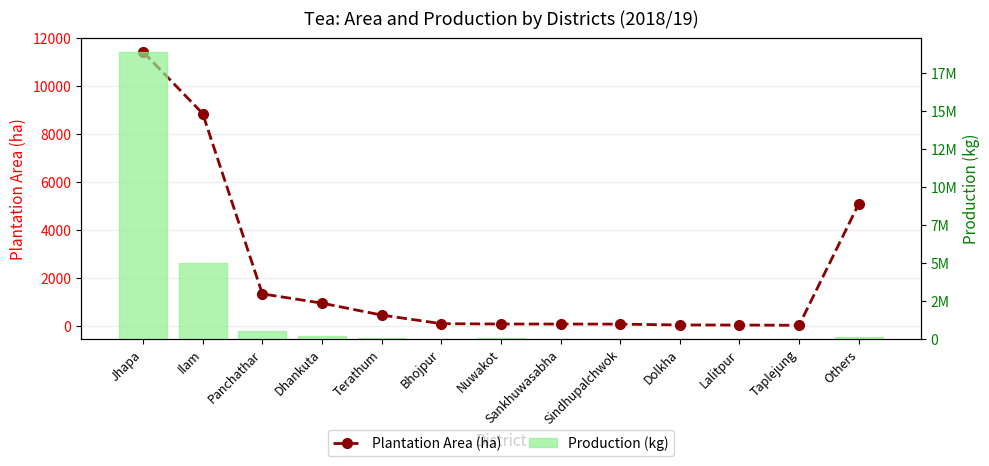

Reading left to right, transcribe all the data shown in this chart.

Plantation Area (ha): Jhapa=11443.0	Ilam=8865.0	Panchathar=1339.0	Dhankuta=952.0	Terathum=455.0	Bhojpur=96.7	Nuwakot=81.5	Sankhuwasabha=80.6	Sindhupalchwok=76.5	Dolkha=42.5	Lalitpur=39.0	Taplejung=28.3	Others=5096.0
Production (kg): Jhapa=18825643.5	Ilam=4982530.7	Panchathar=505548.2	Dhankuta=183806.5	Terathum=89812.3	Bhojpur=400.0	Nuwakot=44000.0	Sankhuwasabha=11600.0	Sindhupalchwok=19532.9	Dolkha=1200.0	Lalitpur=8800.0	Taplejung=3200.0	Others=127538.0